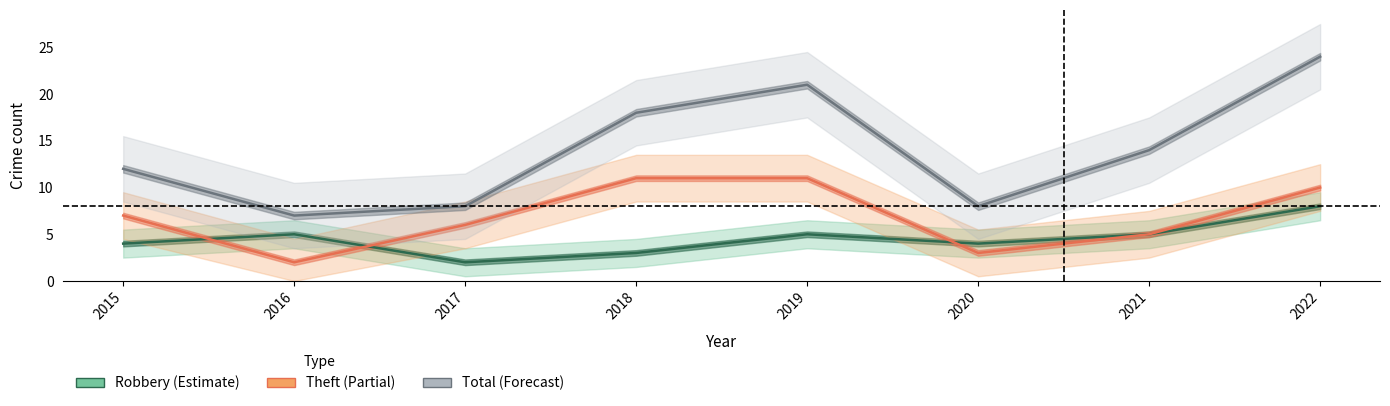

What is the sum of all Robbery values?

36